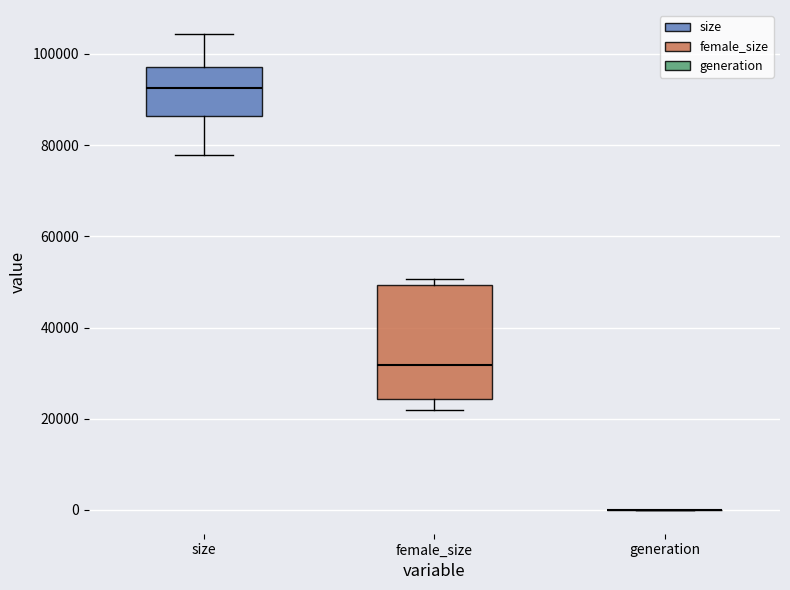

Which box is the tallest, from its lower edge to its upper edge?

female_size